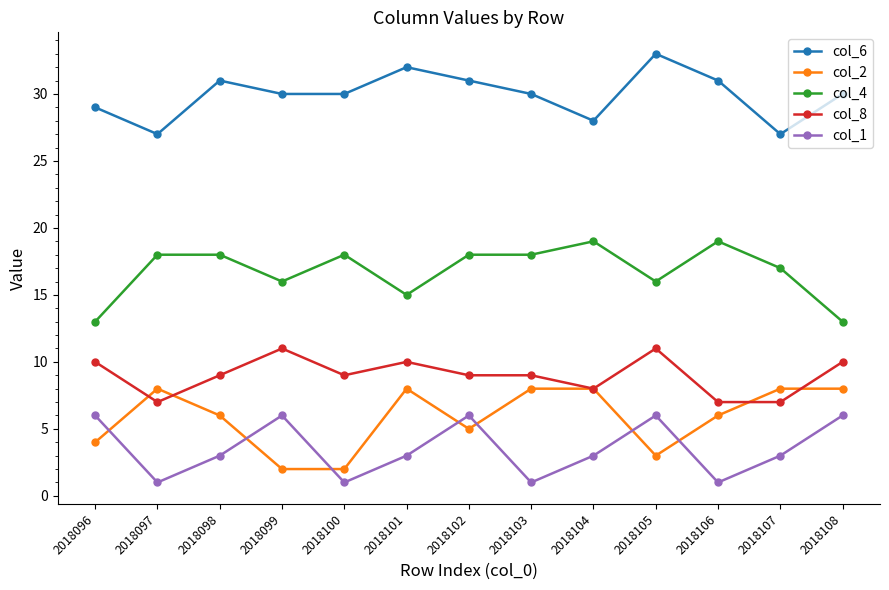

What is the spread (max minus min) of values at 2018099?

28